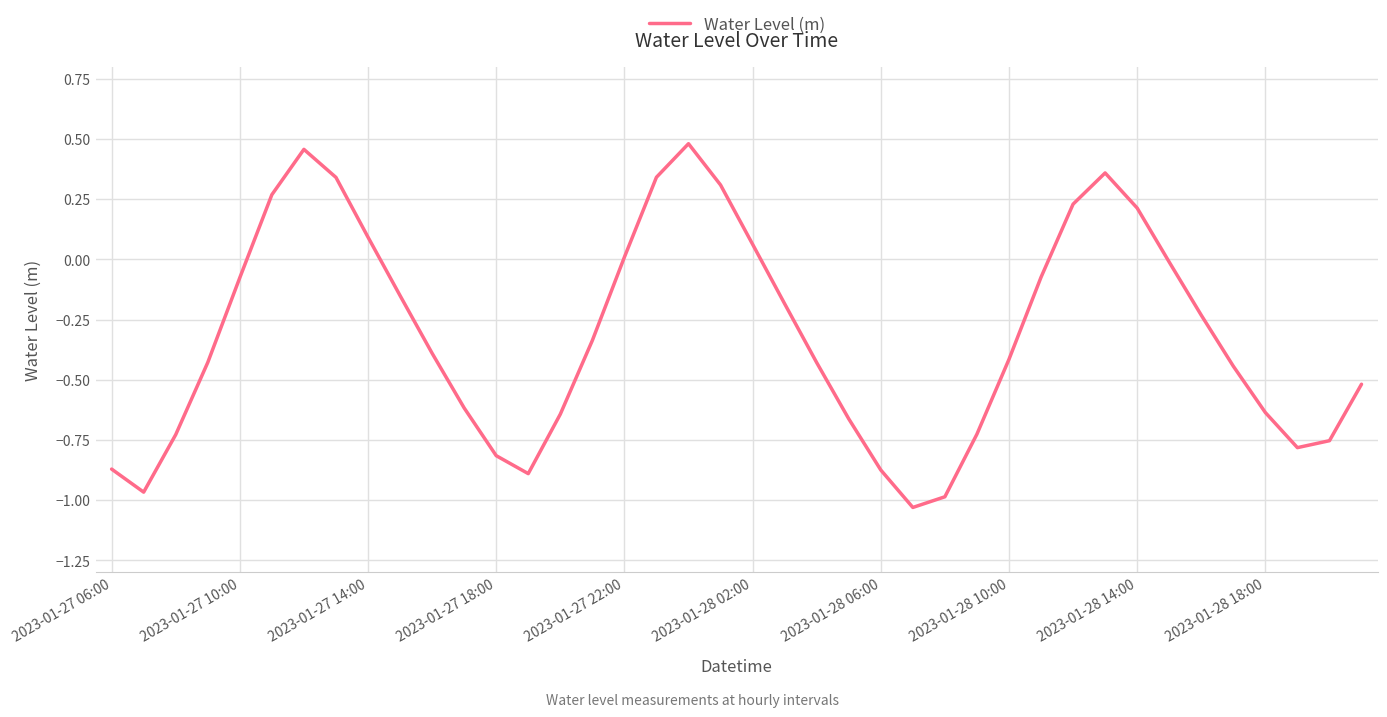

What is the difference between the maximum and minimum values?

1.5